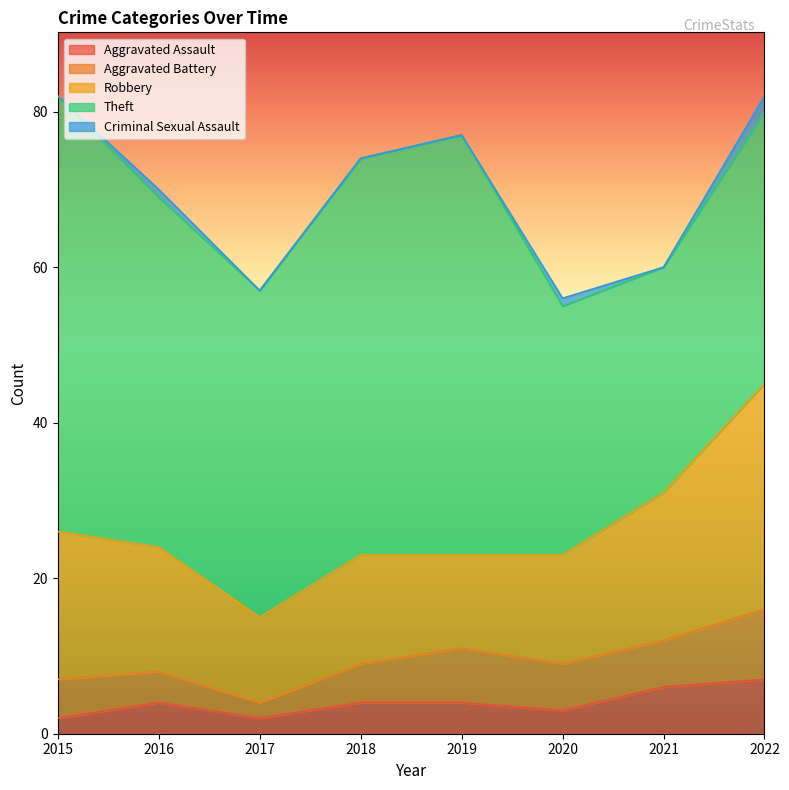

True or false: Aggravated Battery and Theft intersect in this chart.

False